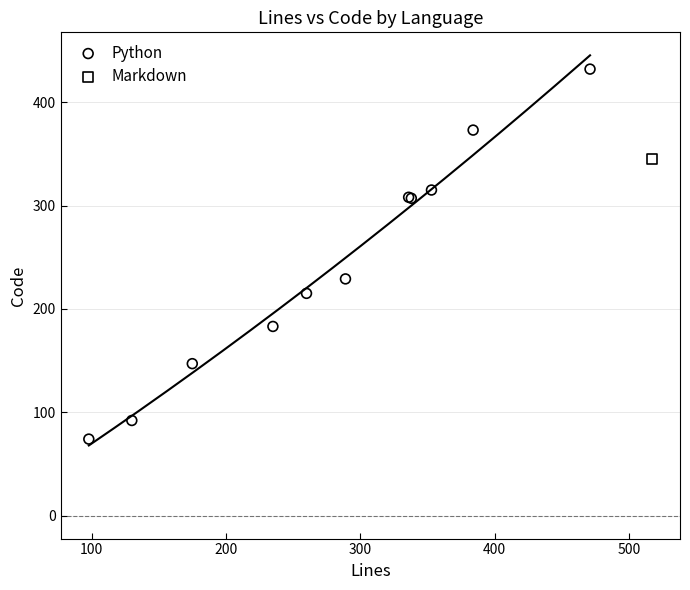

What are all the series names shown in the legend?

Python, Markdown